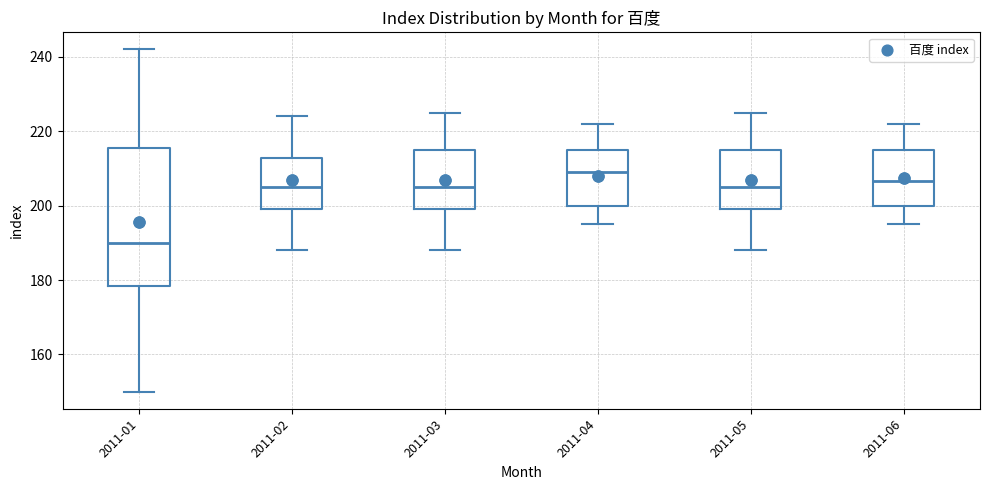

Where does the lower whisker of the box for 2011-03 end on the y-axis? The values are not printed on the chart, so give them approximately, as read against the axis.

188